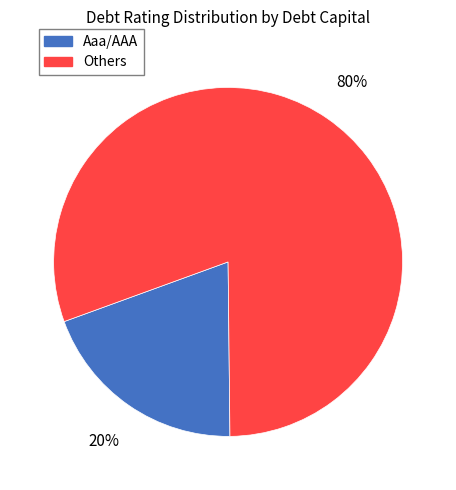

To the nearest percent, what is the average slice percentage?

50%